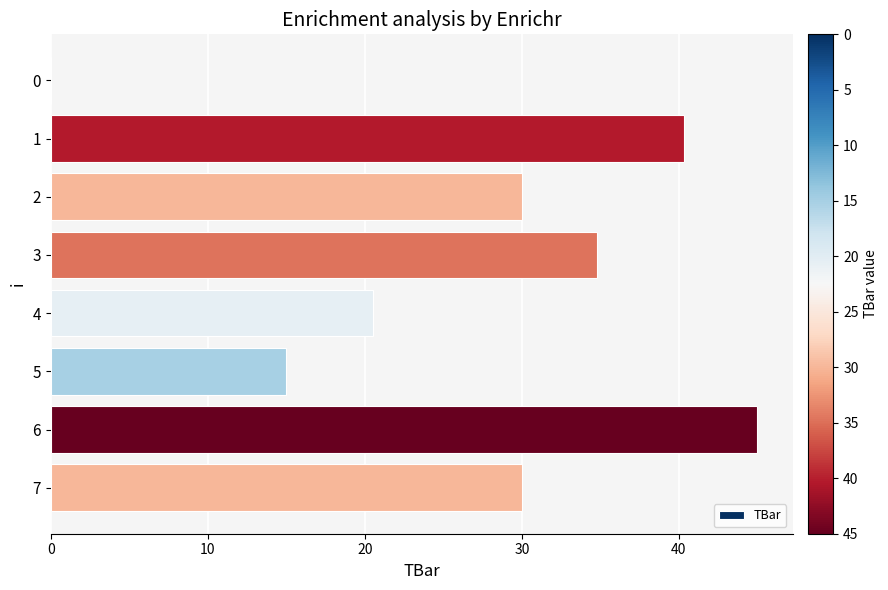

What is the sum of all values?

215.6